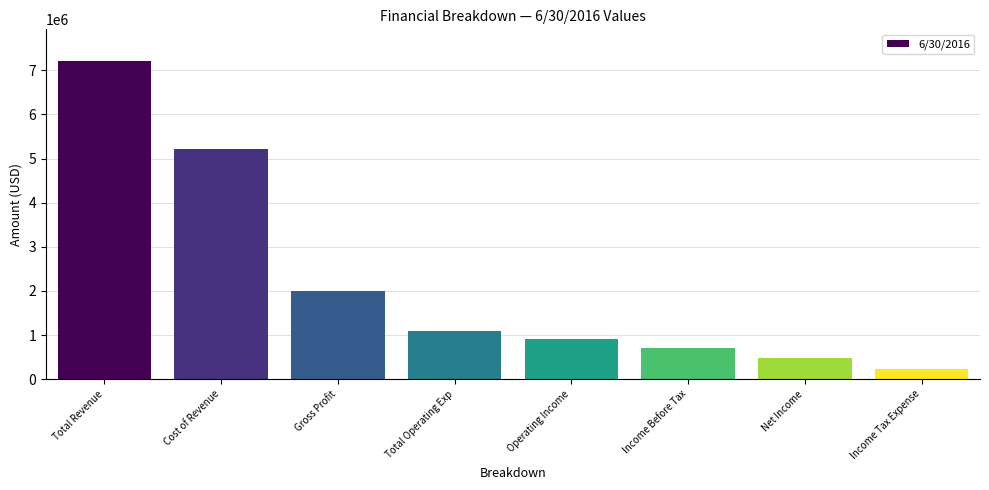

List the labels in order of value, largest first.

Total Revenue, Cost of Revenue, Gross Profit, Total Operating Exp, Operating Income, Income Before Tax, Net Income, Income Tax Expense